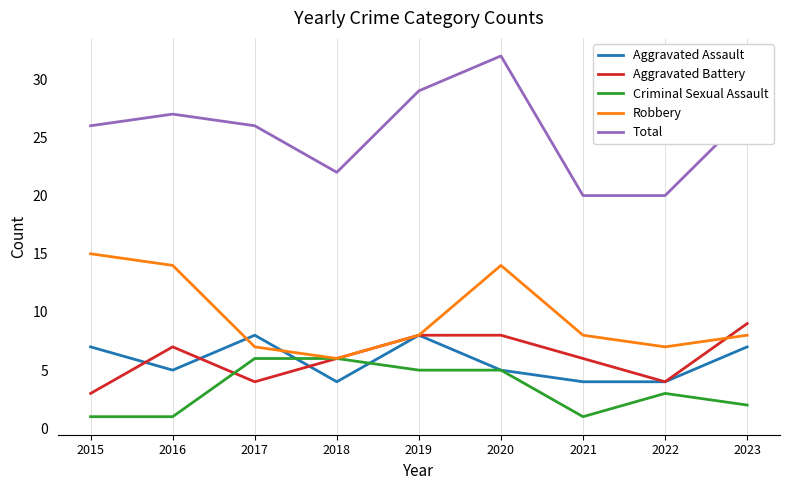

Reading right to left, list all the values displayed in this chart.

Aggravated Assault: 2023=7	2022=4	2021=4	2020=5	2019=8	2018=4	2017=8	2016=5	2015=7
Aggravated Battery: 2023=9	2022=4	2021=6	2020=8	2019=8	2018=6	2017=4	2016=7	2015=3
Criminal Sexual Assault: 2023=2	2022=3	2021=1	2020=5	2019=5	2018=6	2017=6	2016=1	2015=1
Robbery: 2023=8	2022=7	2021=8	2020=14	2019=8	2018=6	2017=7	2016=14	2015=15
Total: 2023=27	2022=20	2021=20	2020=32	2019=29	2018=22	2017=26	2016=27	2015=26